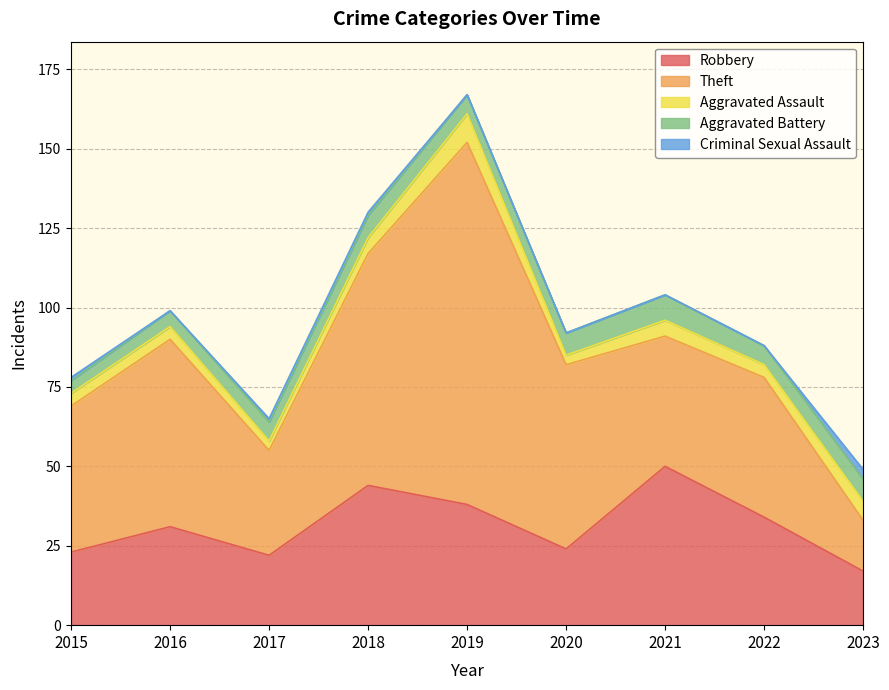

Read the Aggravated Assault value at 2023.

6